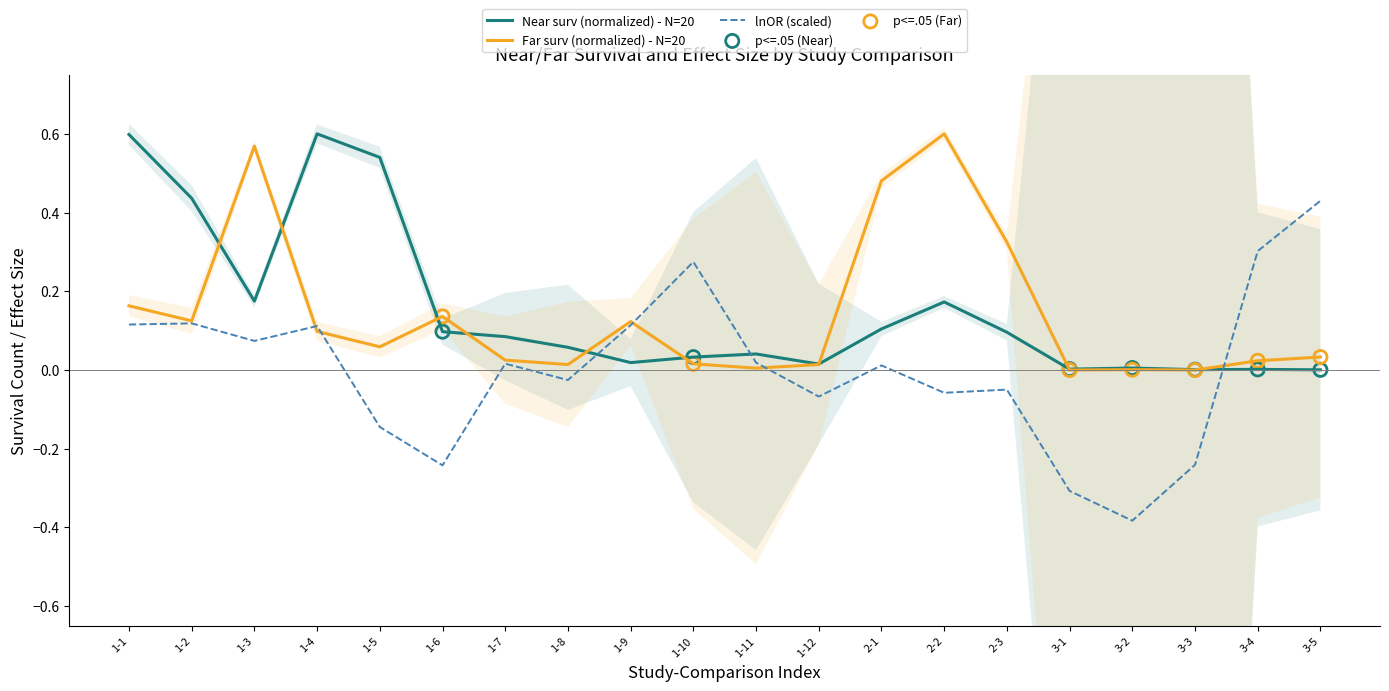

Which series has the largest Y range (max minus min)?

lnOR_scaled